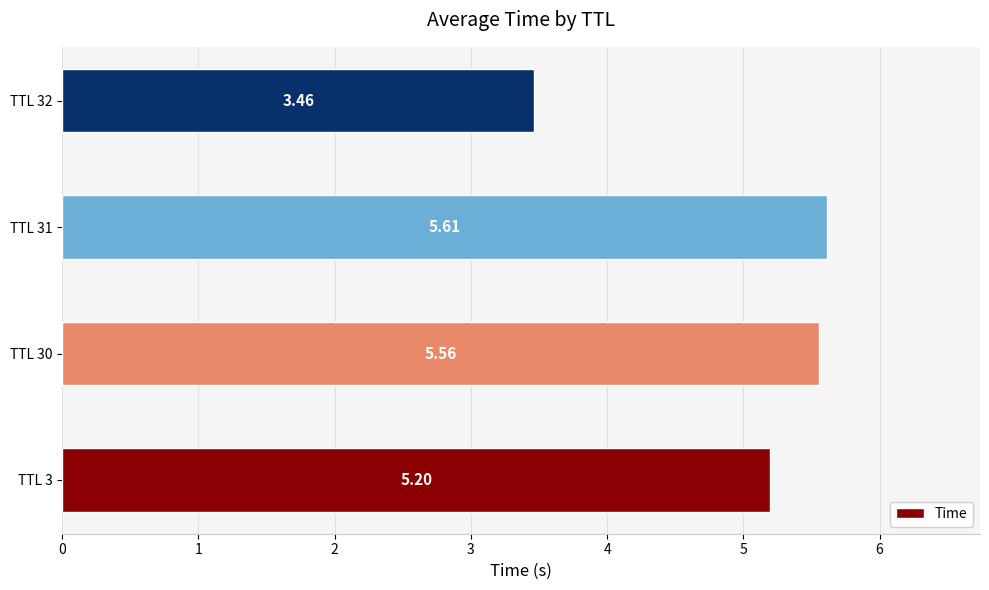

What is the change in value from TTL 3 to TTL 32?

-1.7